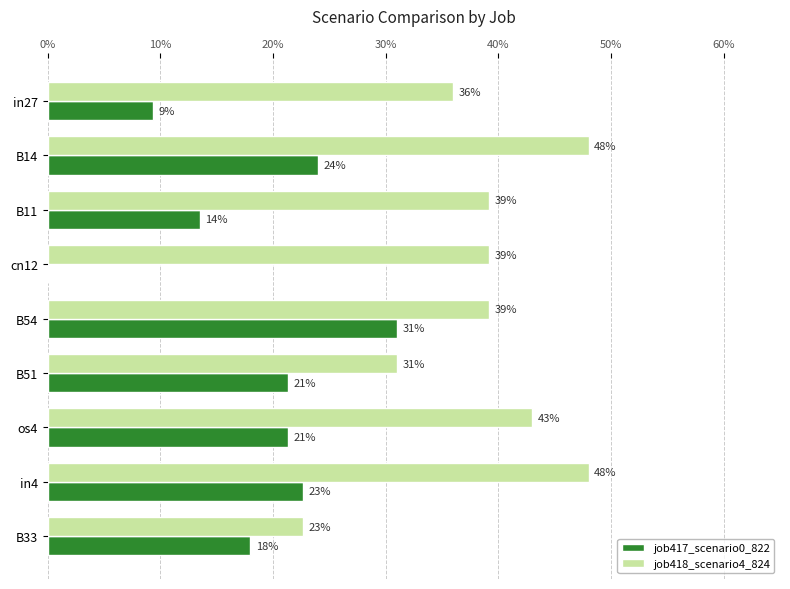

What are all the series names shown in the legend?

job417_scenario0_822, job418_scenario4_824